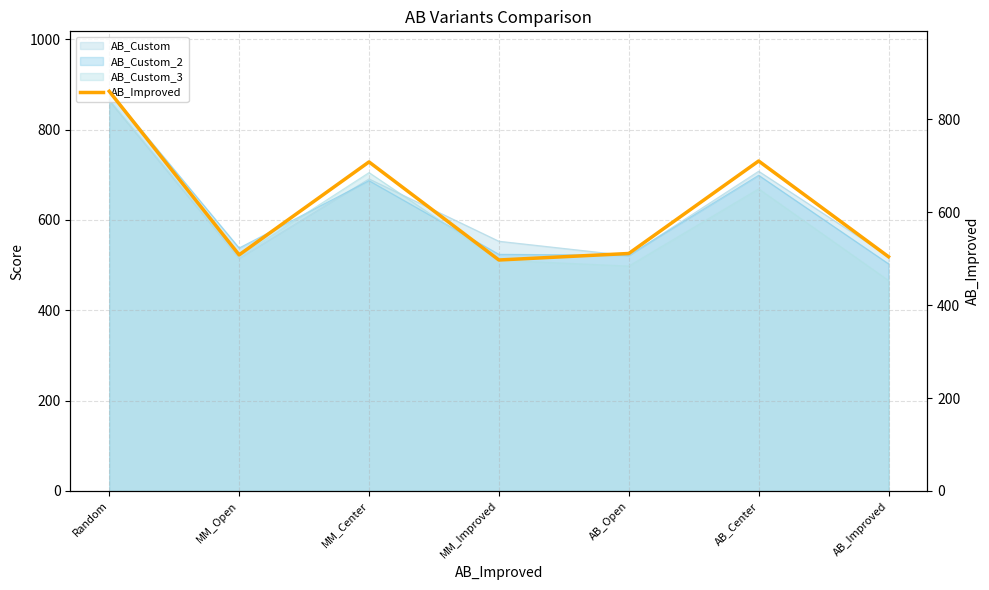

How many lines are shown in the chart?

1